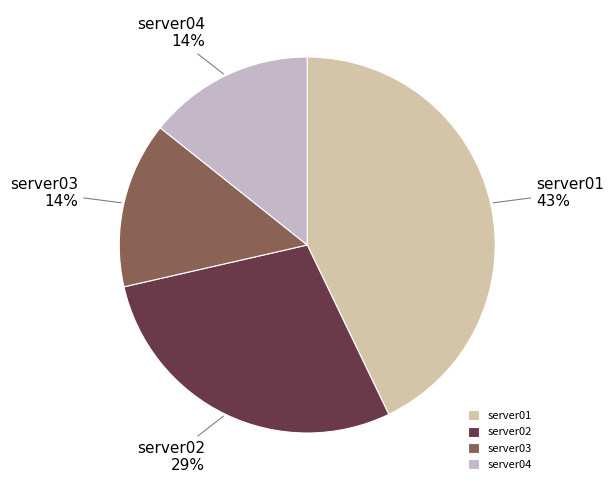

How many slices are in this pie chart?

4